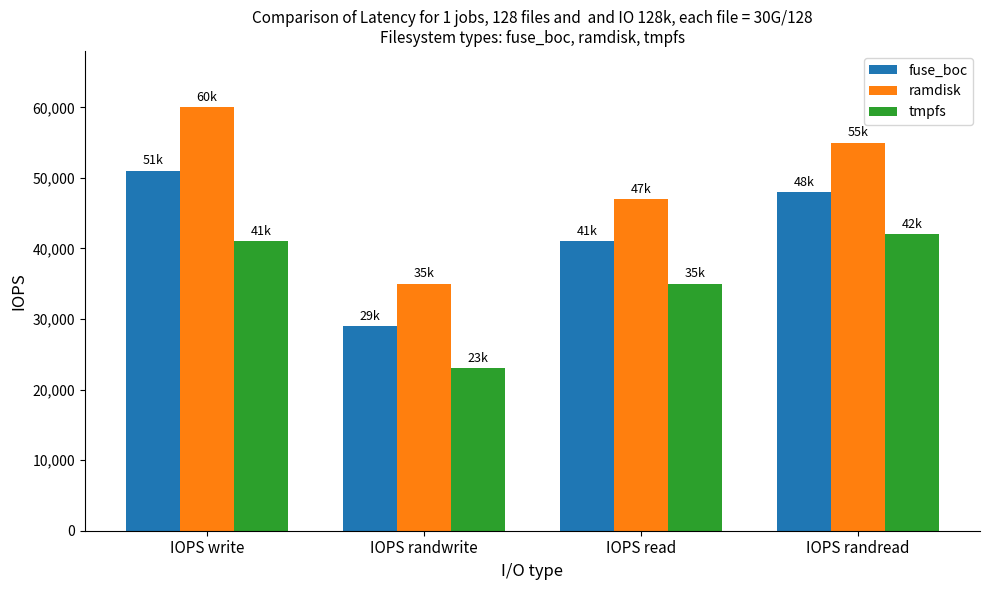

At which category is the sum across all series the highest?

IOPS write